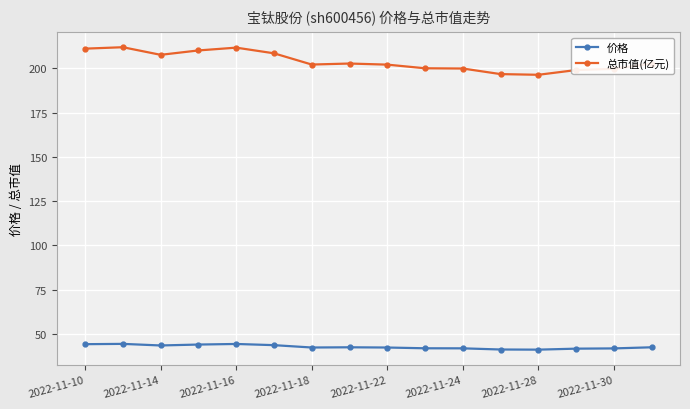

What is the difference between the maximum and minimum values in the 价格 series?

3.3